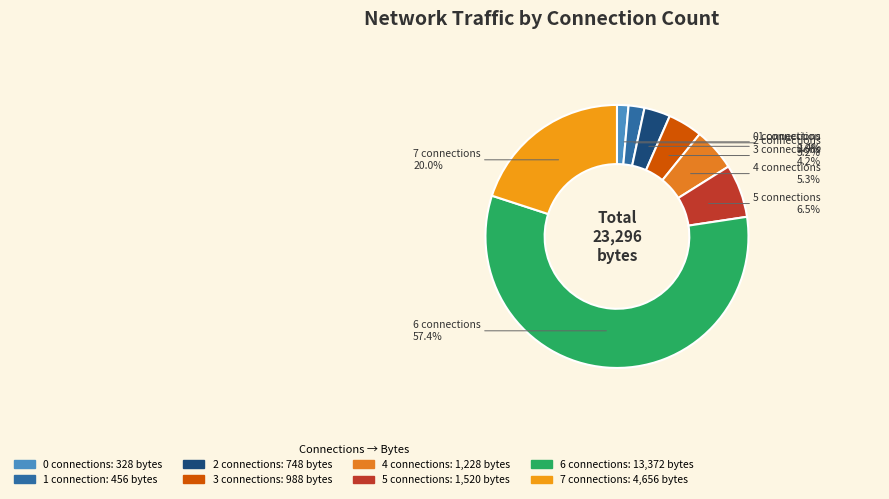

Count the number of slices in the pie.

8